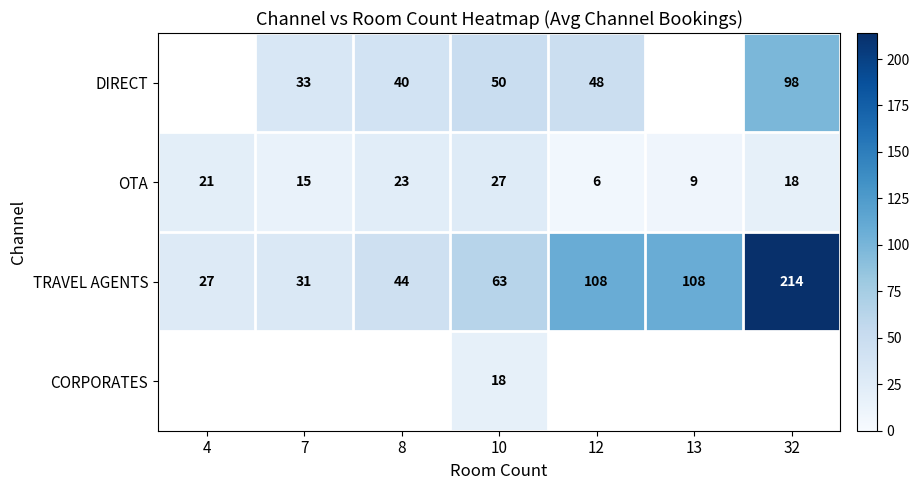

At which label does OTA first exceed 18?

4